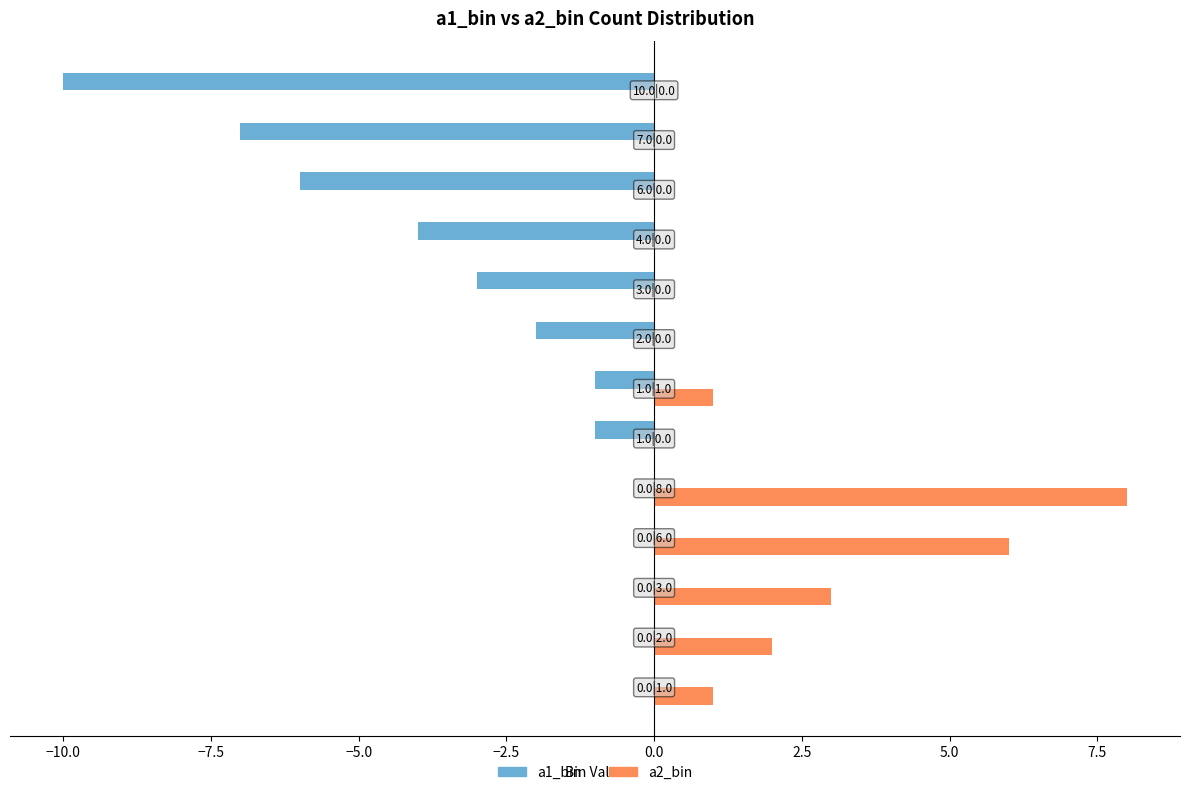

What is the sum of all a1_bin values?

-34